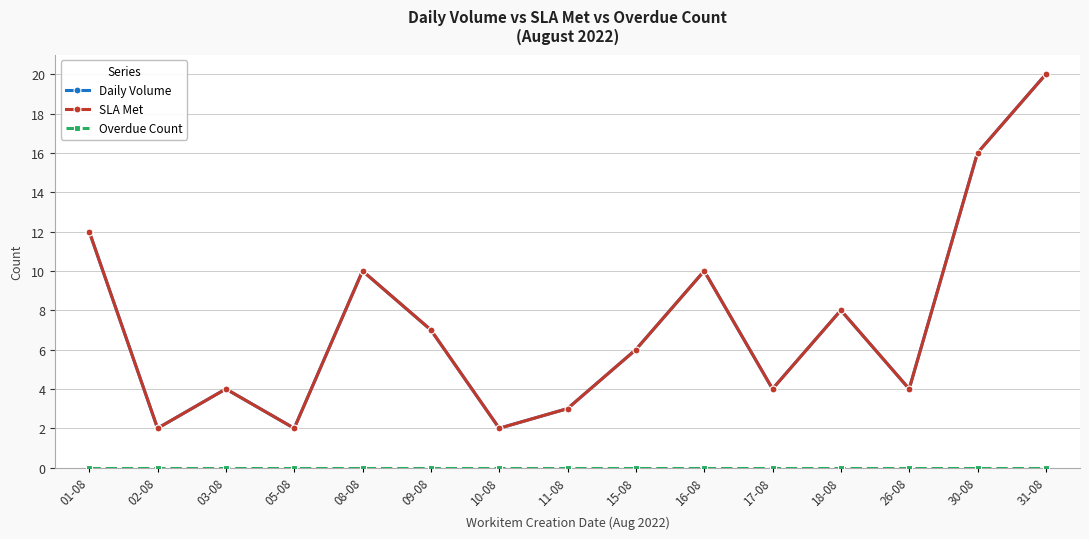

Which series has the largest range (max minus min)?

Daily Volume